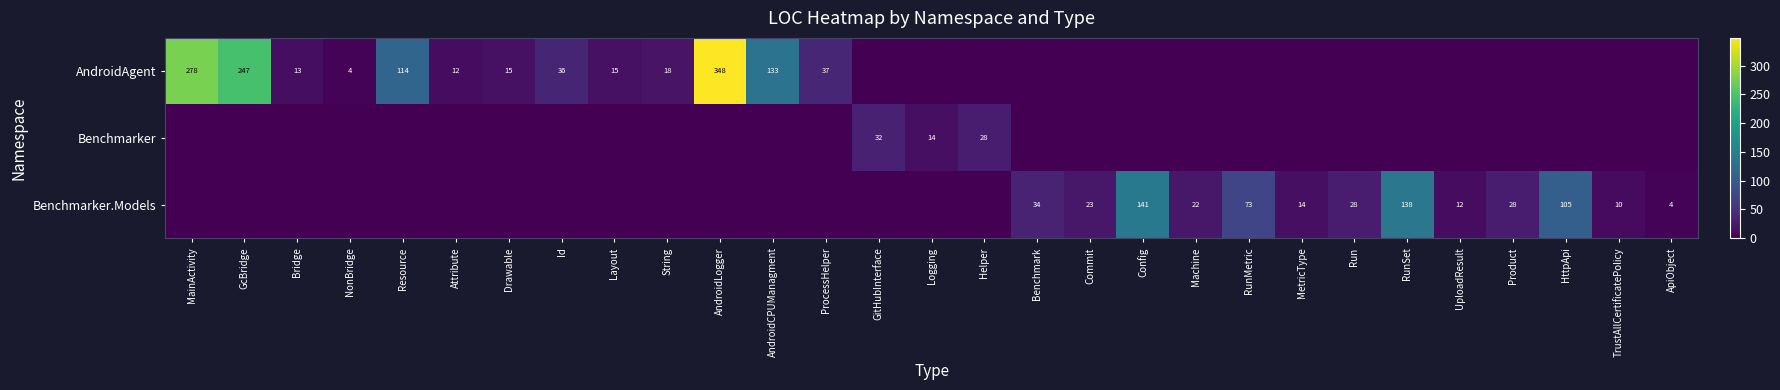

True or false: AndroidAgent has a value of 12 at Id.

False